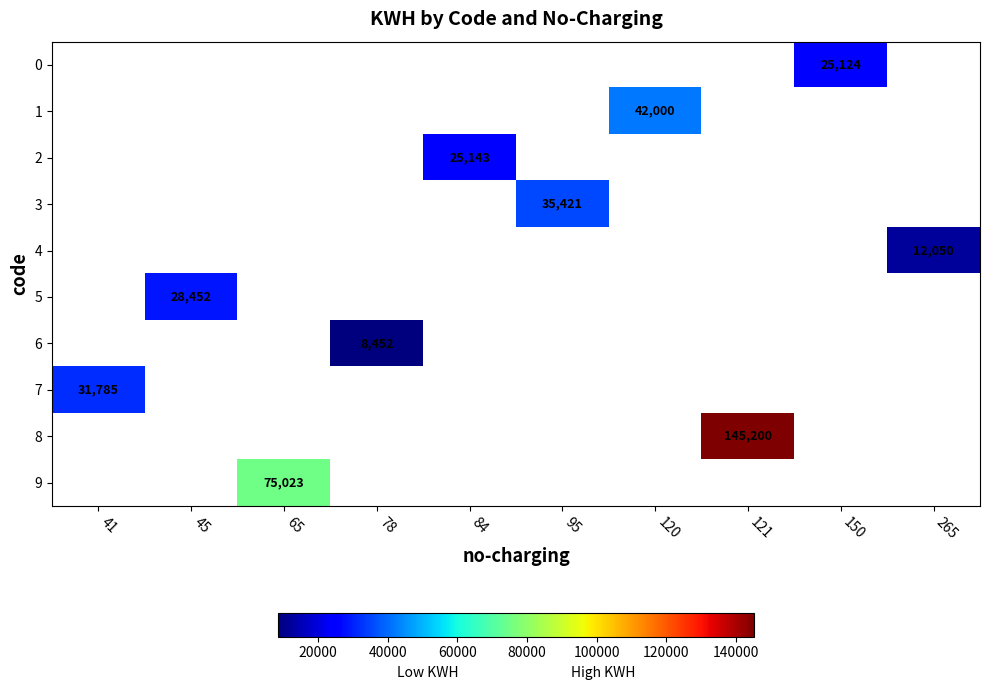

Between 265 and 65, which is larger?

65